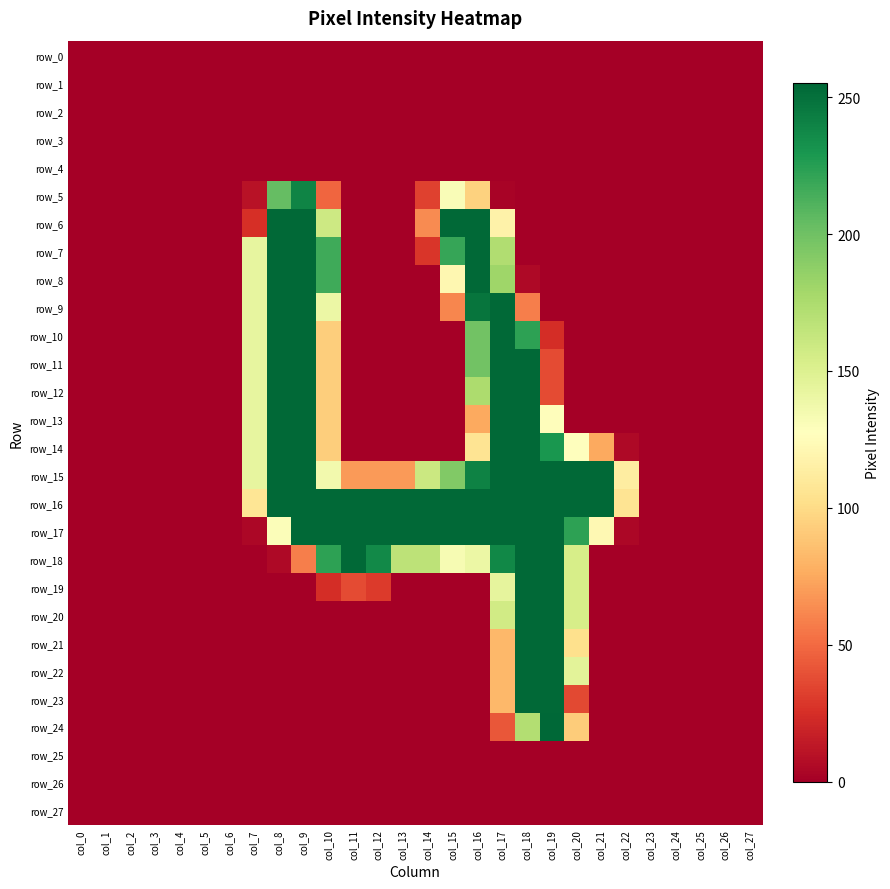

How many data points in row_10 are above 0?

8